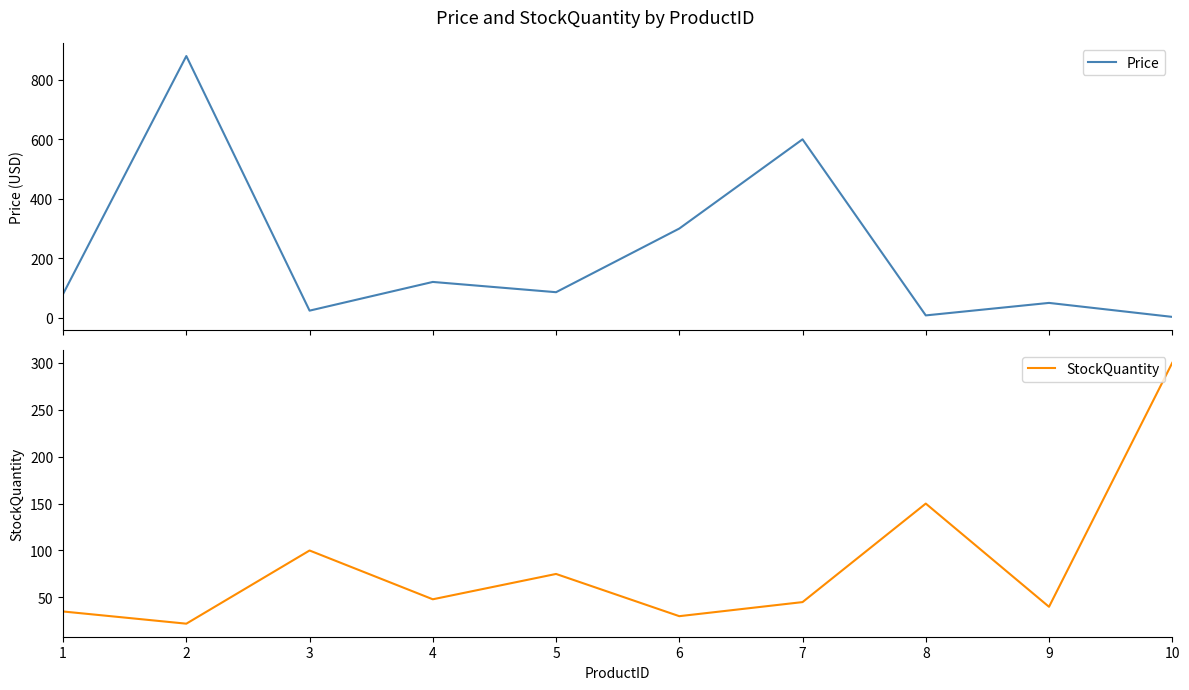

After their last crossing, which series has the higher values: StockQuantity or Price?

StockQuantity